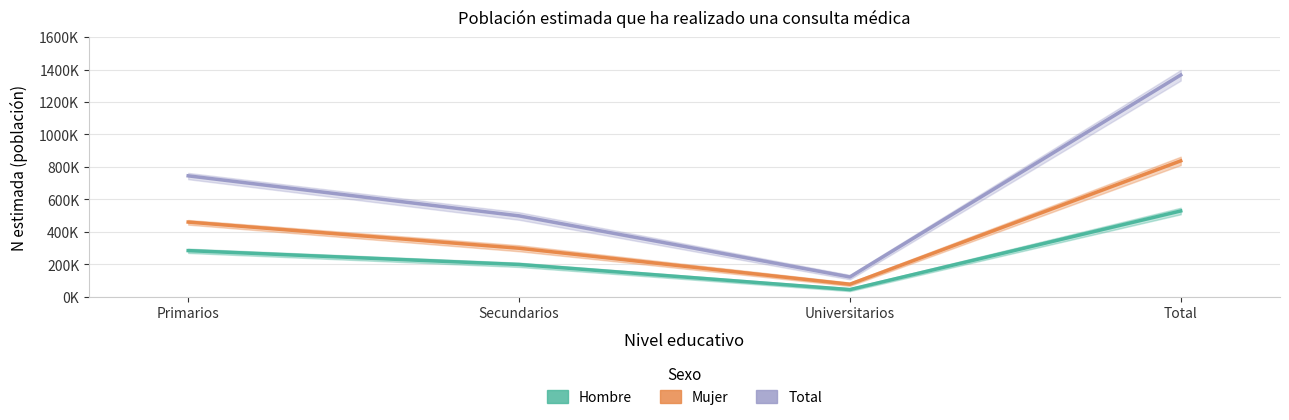

Rank the categories by Total value from highest to lowest.

Total, Primarios, Secundarios, Universitarios